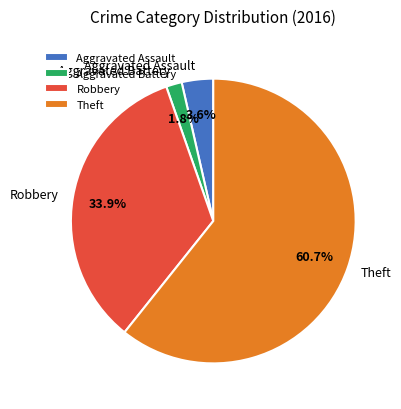

How many segments does this pie chart have?

4